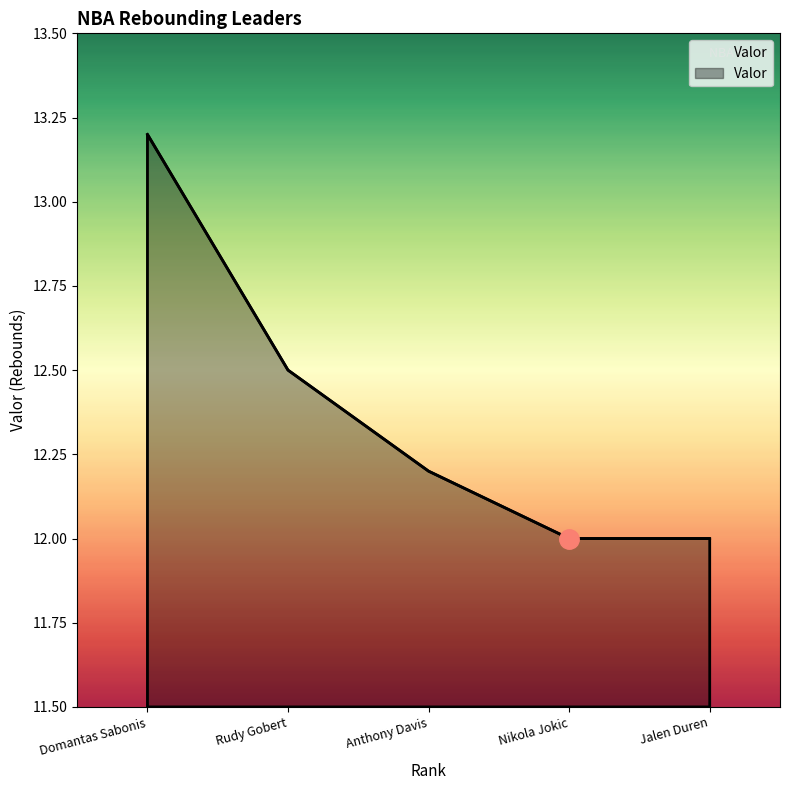

Which category has the highest value across all series?

Domantas Sabonis